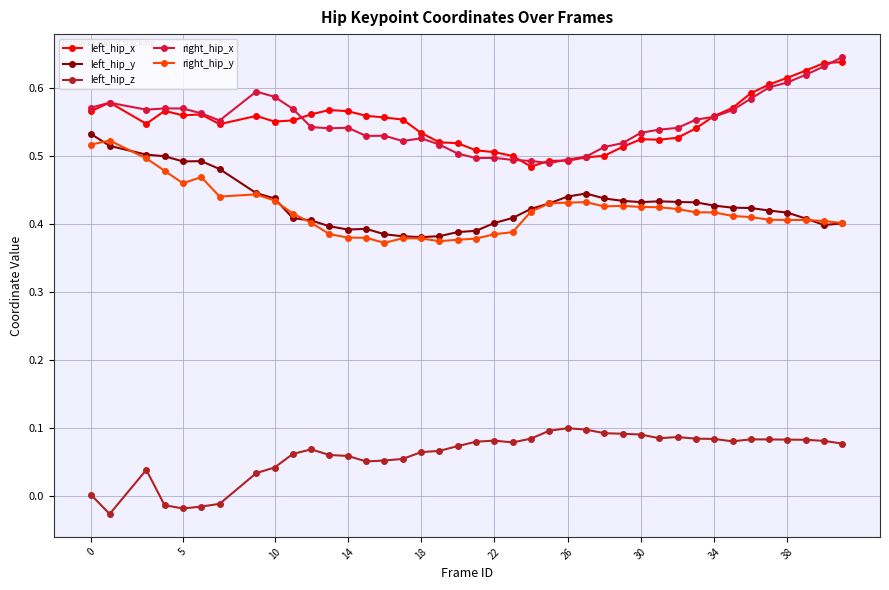

Does the chart have visible grid lines?

Yes